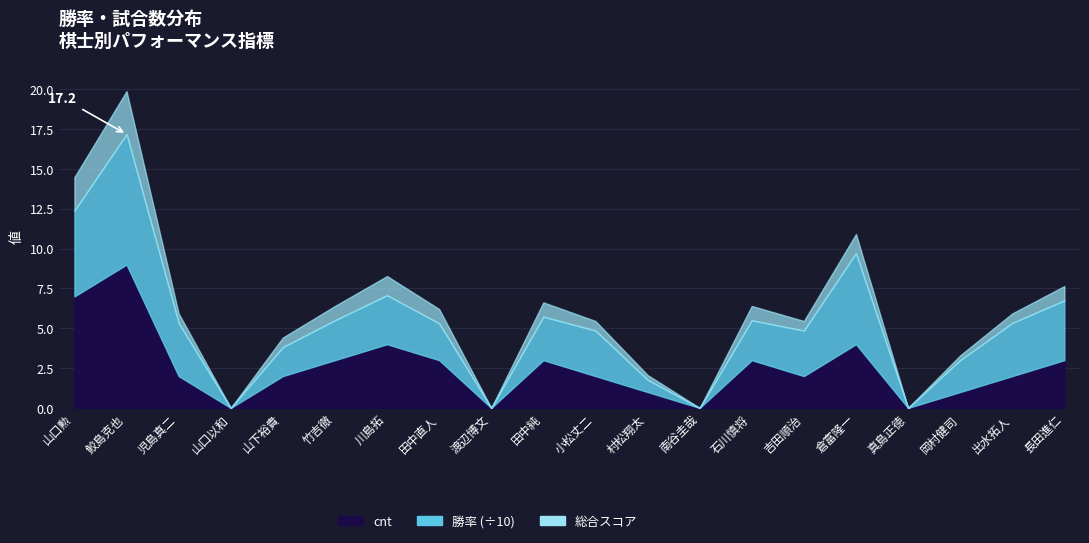

Which category has the lowest value across all series?

山口以和